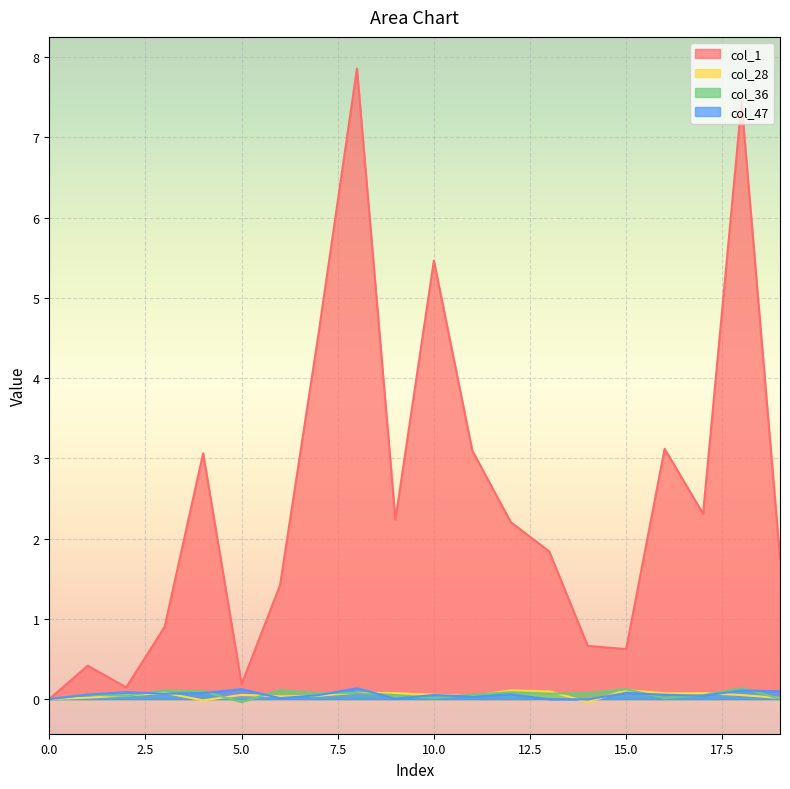

How many interior local peaks does the col_36 series have?

7